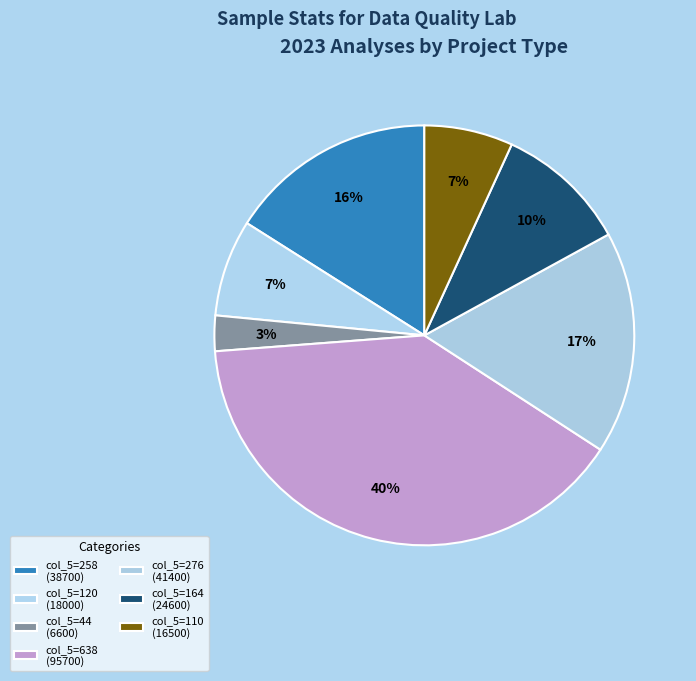

Which slice is the smallest?

col_5=44 (6600)